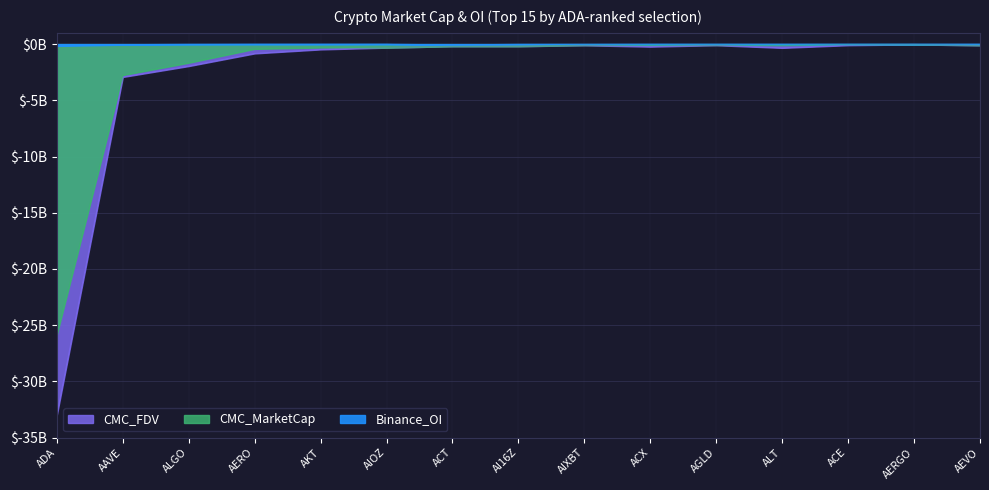

What is the label of the 3rd point from the left?

ALGO